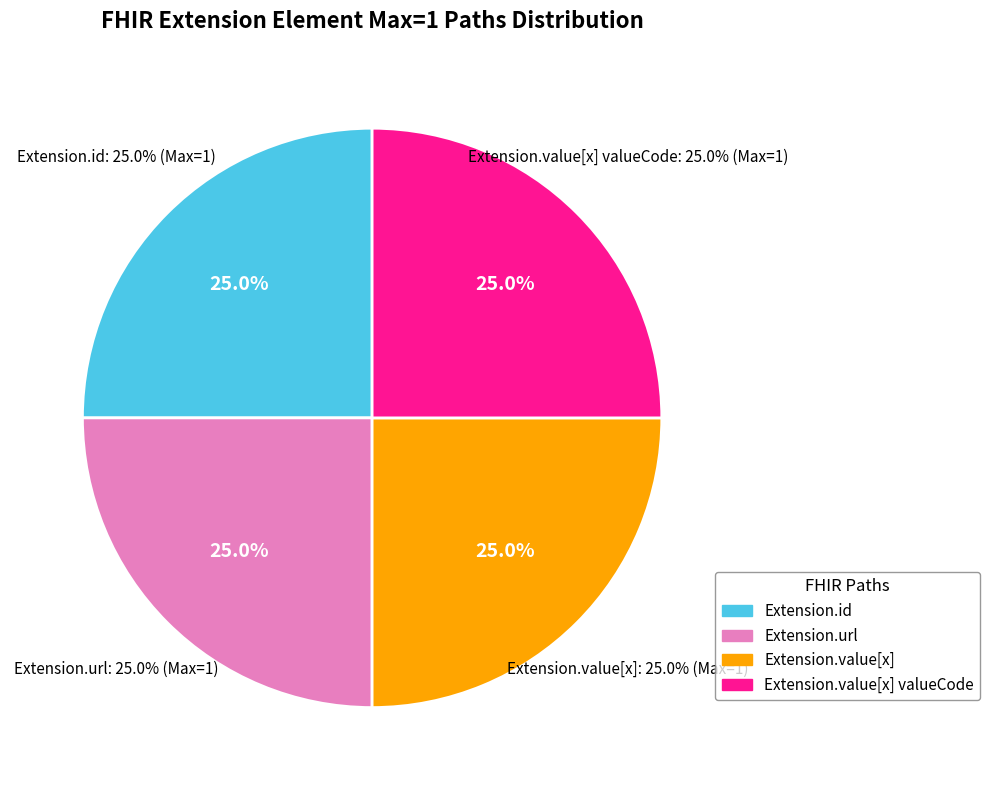

Is Extension.id the majority of the pie?

No